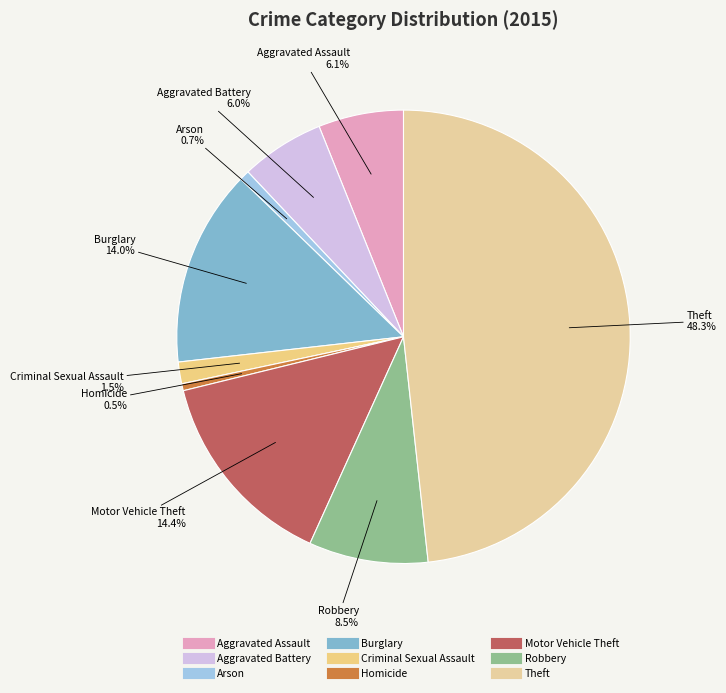

Rank the categories by value from lowest to highest.

Homicide, Arson, Criminal Sexual Assault, Aggravated Battery, Aggravated Assault, Robbery, Burglary, Motor Vehicle Theft, Theft